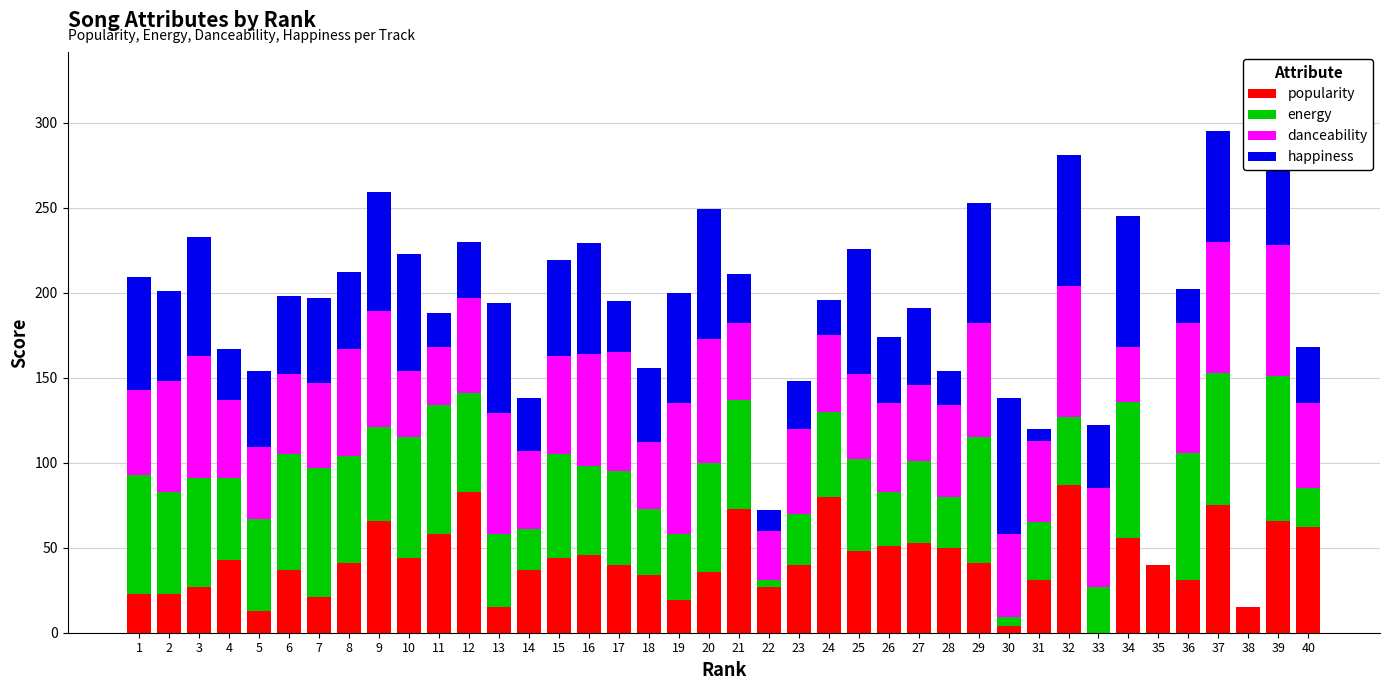

Are the bars horizontal?

No